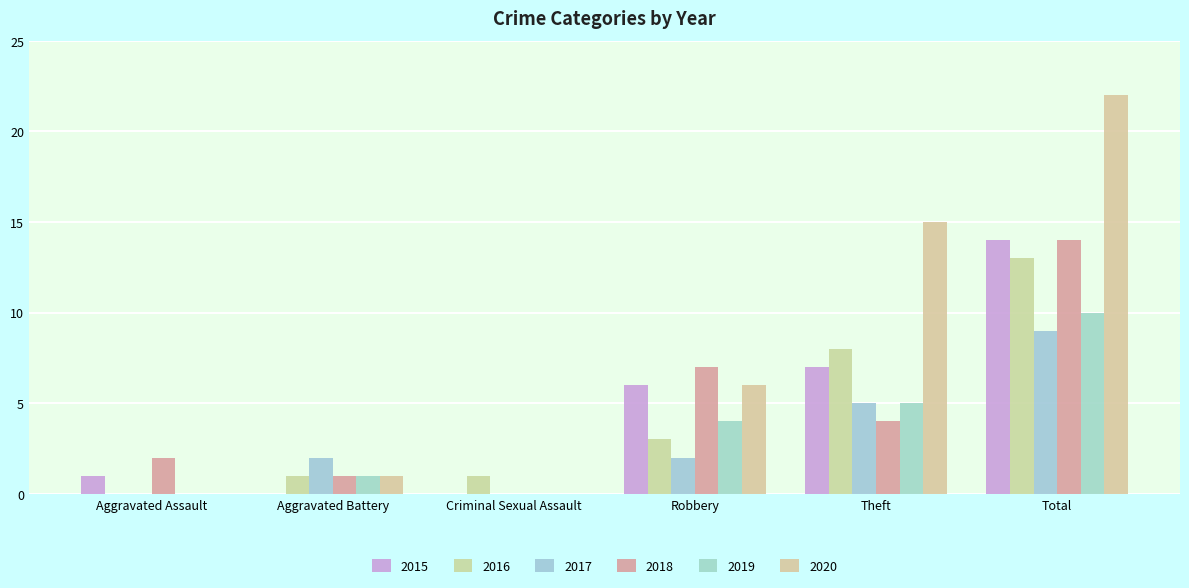

What are all the series names shown in the legend?

2015, 2016, 2017, 2018, 2019, 2020